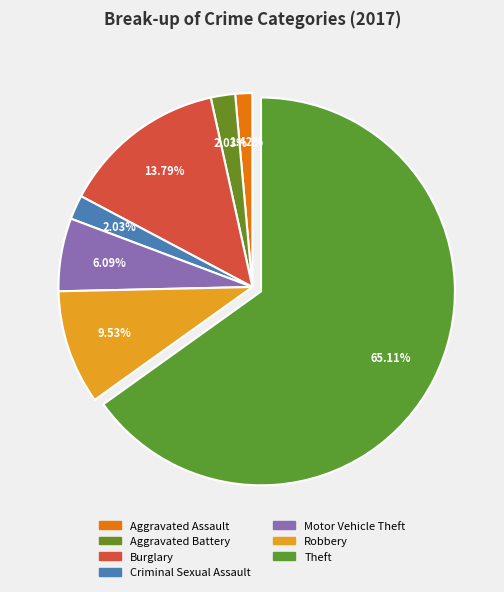

To the nearest percent, what is the difference between the Motor Vehicle Theft and Theft slice percentages?

59%